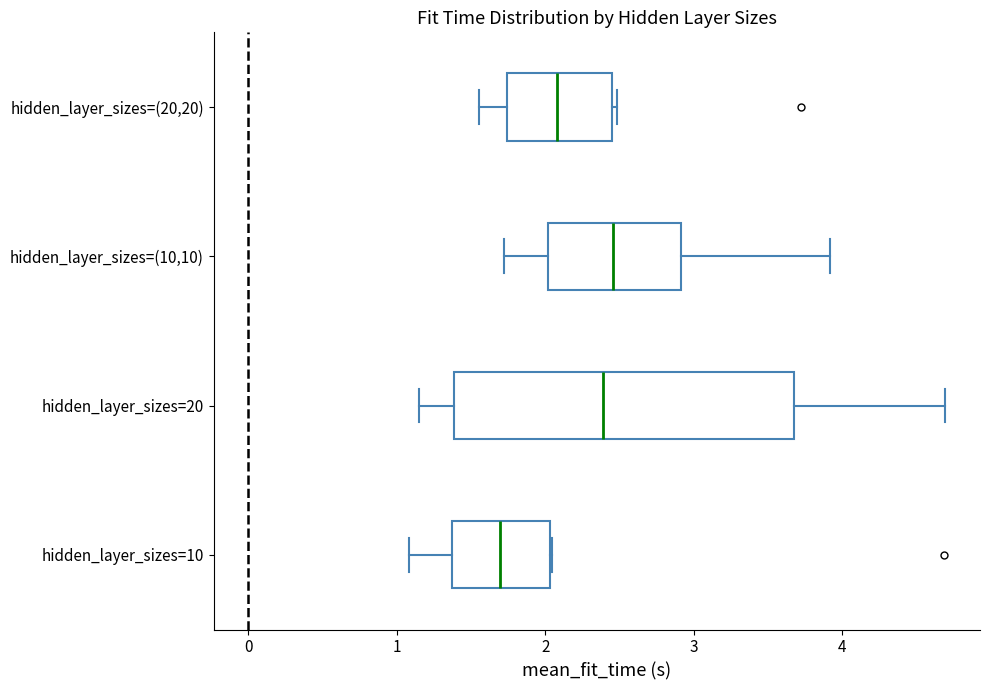

Reading bottom to top, transcribe this box plot: for each box, give where its median line is, the range the box spans, and where its two whiskers end, as read against the x-axis. The values are not printed on the chart, so give them approximately, as read against the axis.

hidden_layer_sizes=10: median 1.7, box 1.4 to 2.0, whiskers 1.1 to 2.0
hidden_layer_sizes=20: median 2.4, box 1.4 to 3.7, whiskers 1.2 to 4.7
hidden_layer_sizes=(10,10): median 2.5, box 2.0 to 2.9, whiskers 1.7 to 3.9
hidden_layer_sizes=(20,20): median 2.1, box 1.7 to 2.4, whiskers 1.6 to 2.5